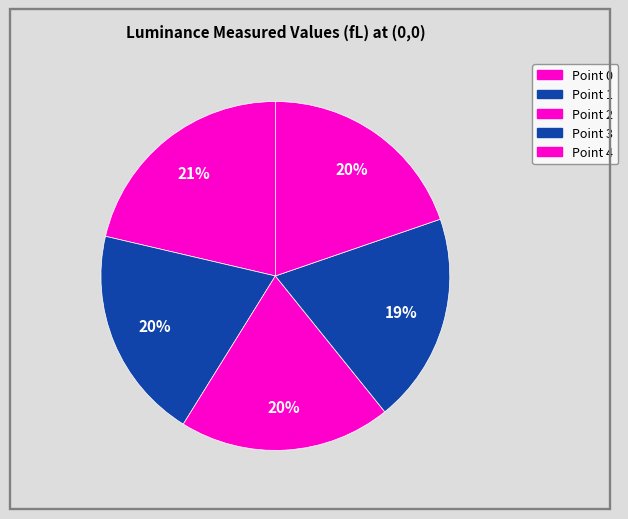

How many segments does this pie chart have?

5